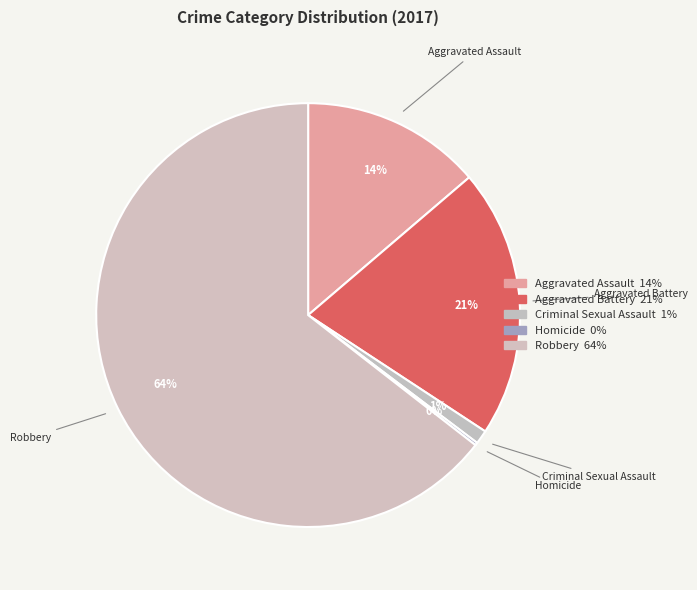

What is the ratio of the value at Robbery to the value at Criminal Sexual Assault?

61.0